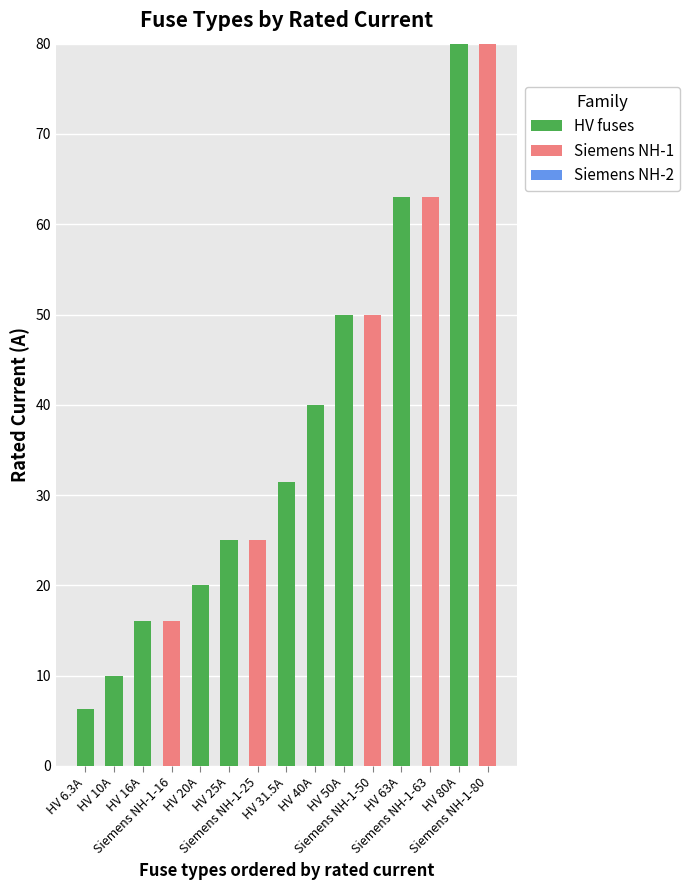

How many distinct data groups are displayed?

2